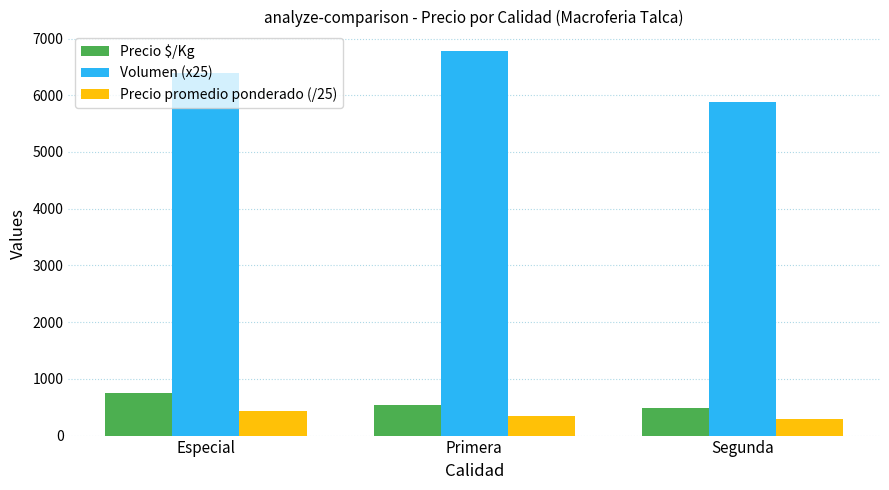

Is it true that Volumen (x25) equals 8471.3 at Segunda?

False